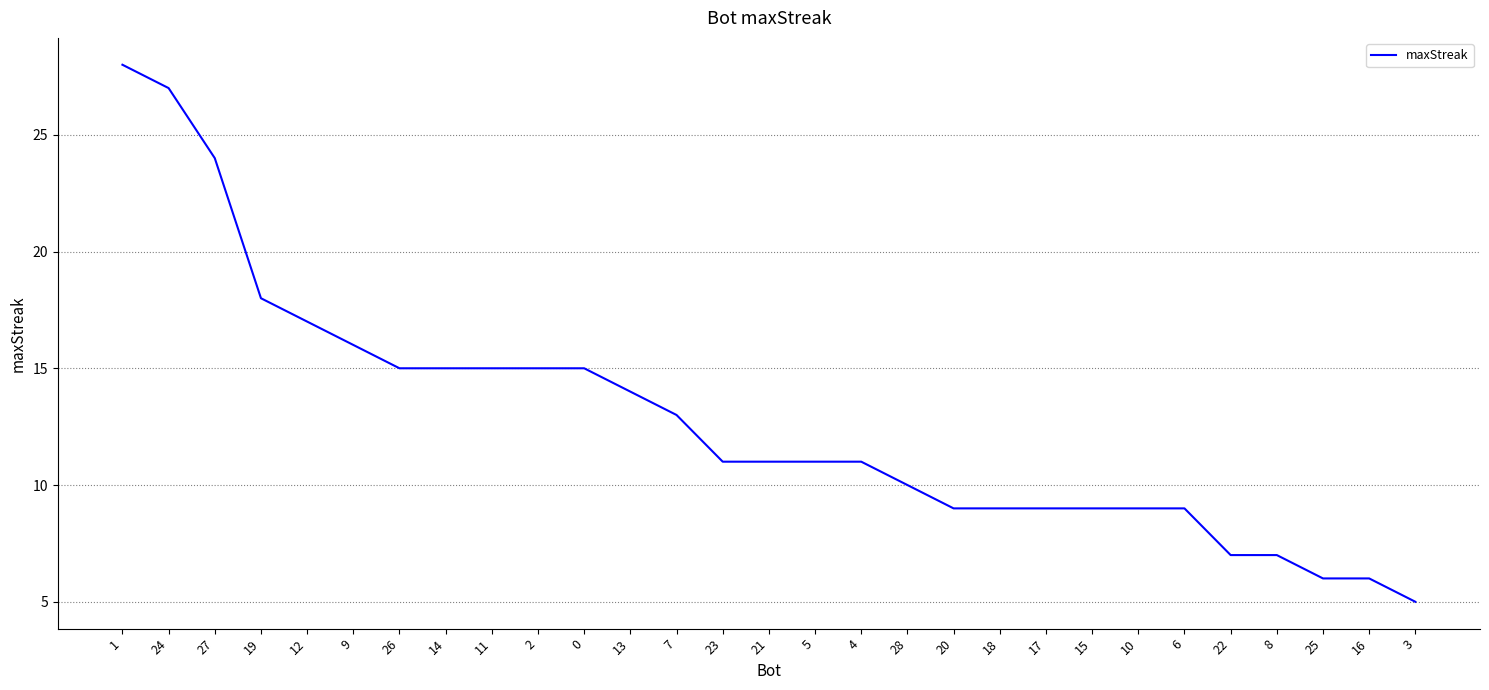

The chart shows a value of 29 at 19. True or false?

False